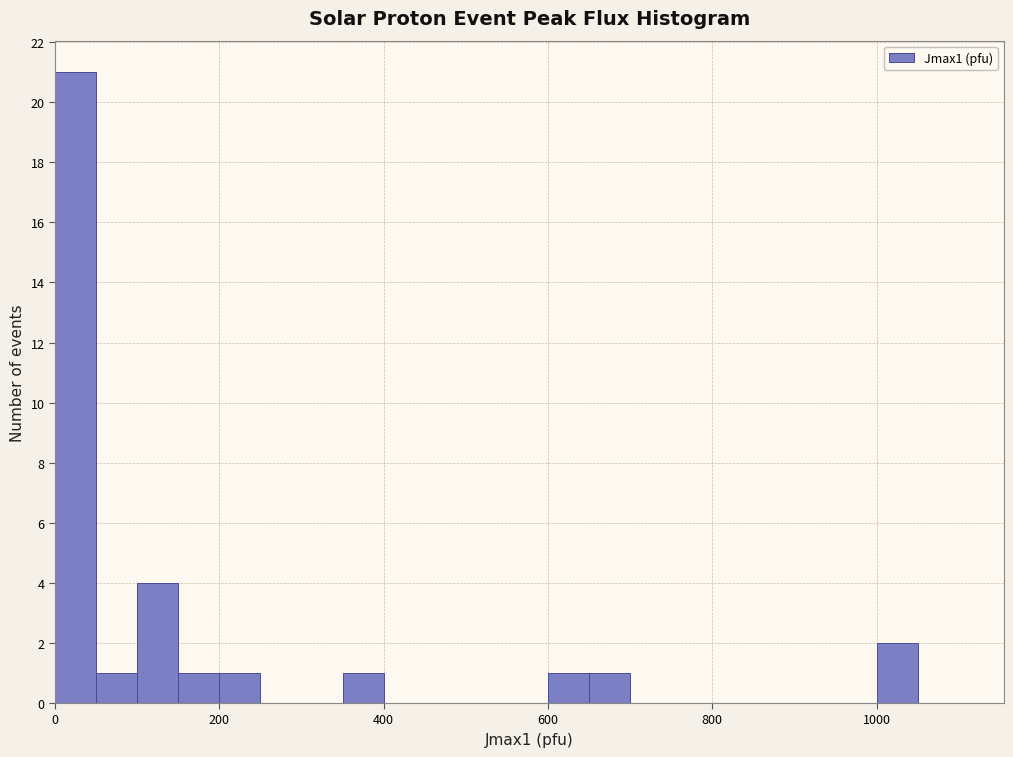

Around what value on the x-axis is the tallest bar? Give the approximate position of its centre, as read against the axis.

20